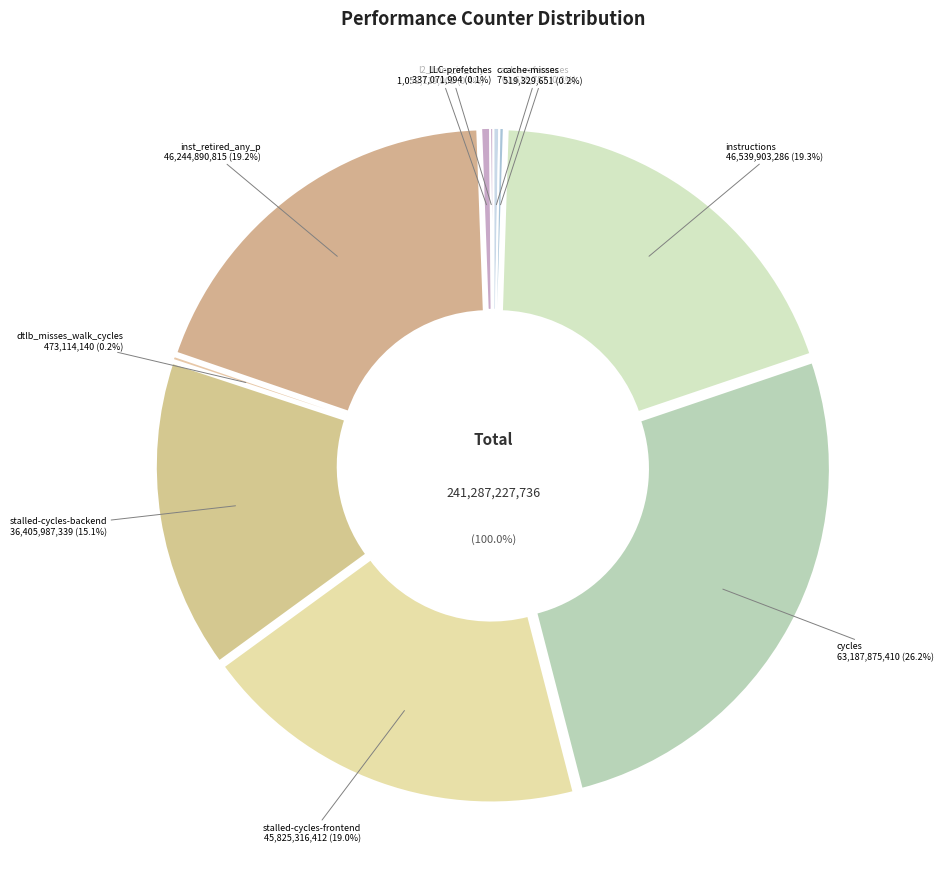

Which category has the smallest portion of the pie?

LLC-prefetches